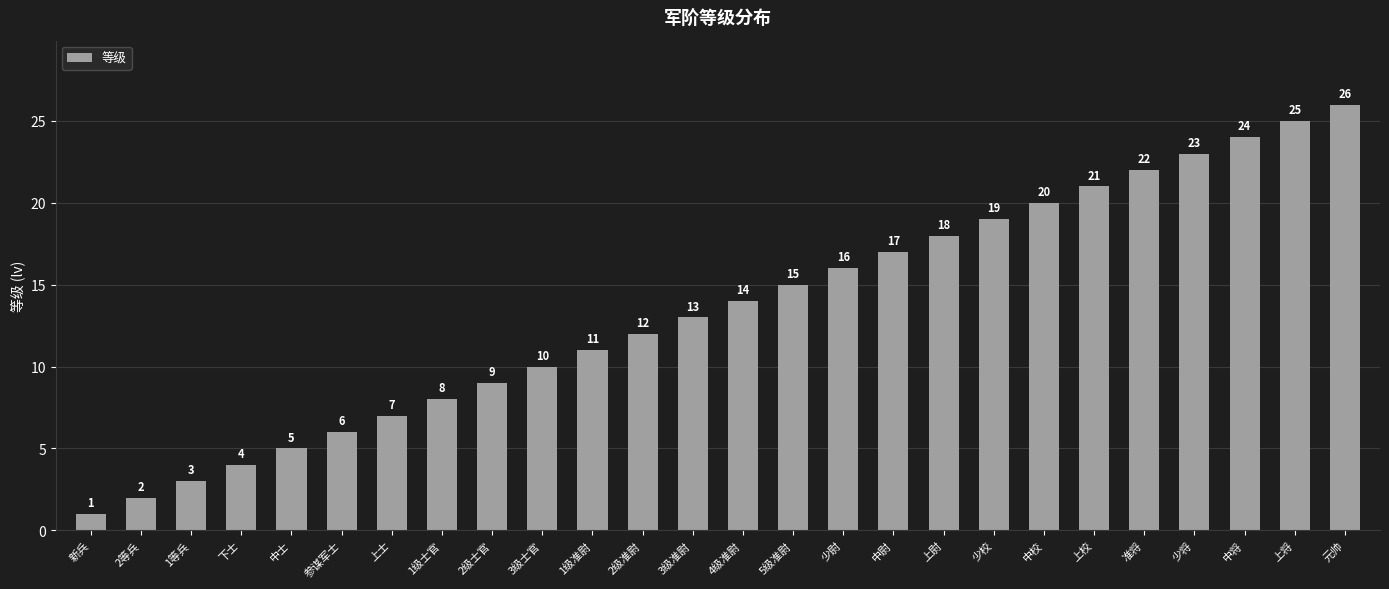

At which category does the chart reach its peak across all series?

元帅